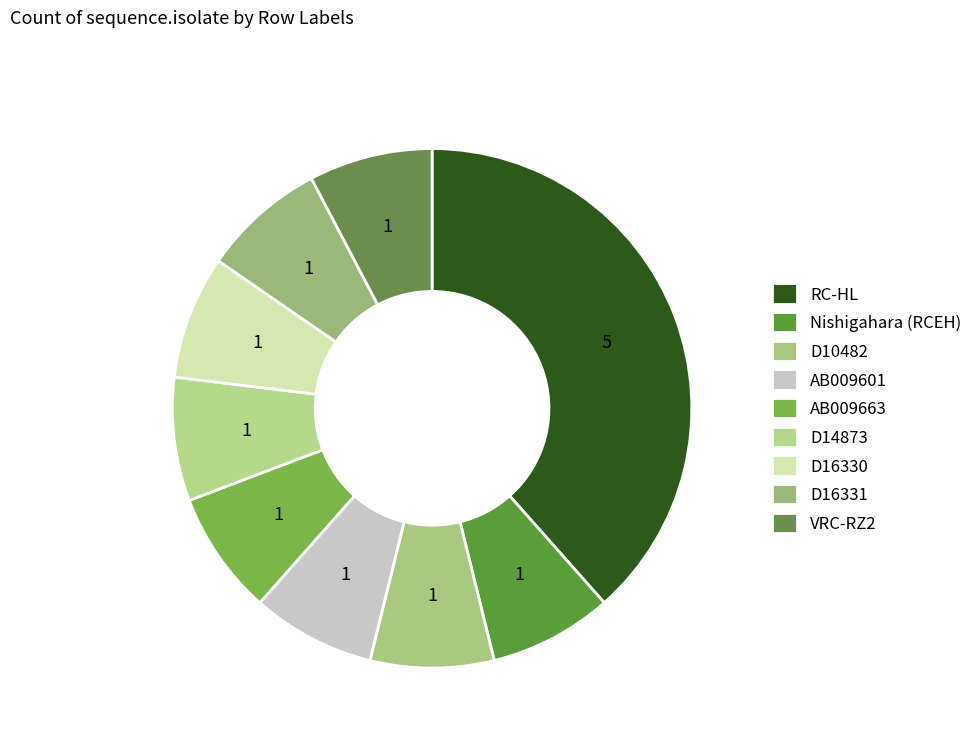

What is the ratio of the value at D16330 to the value at D16331?

1.0